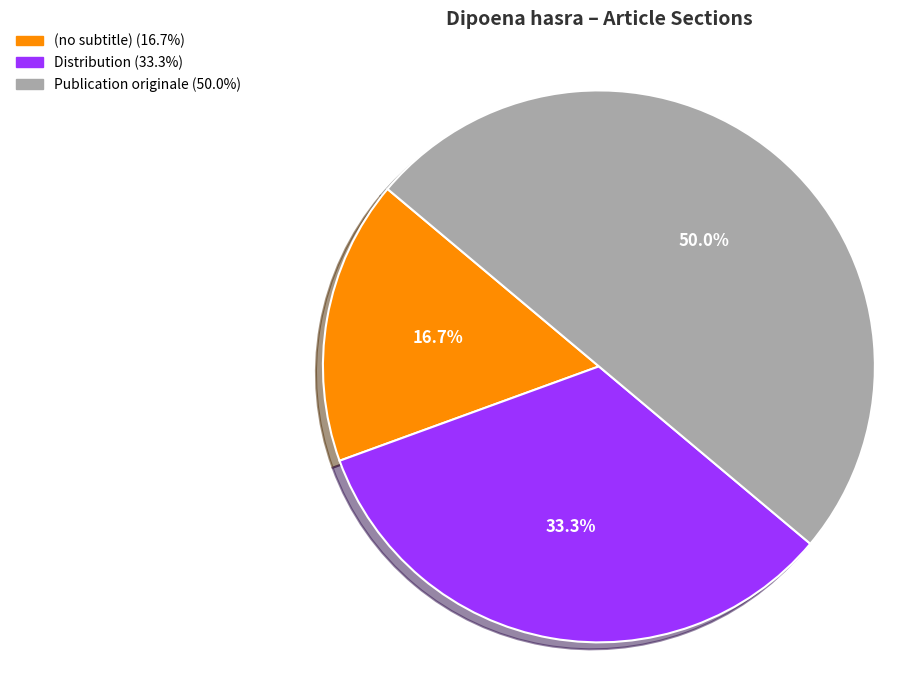

How many segments does this pie chart have?

3